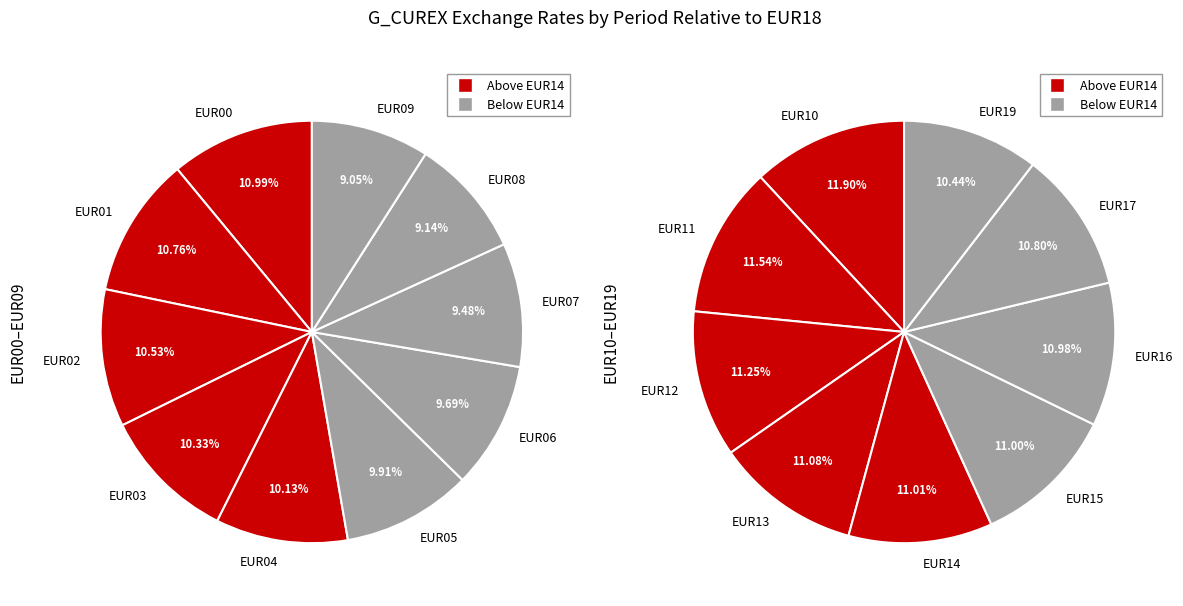

True or false: EUR10 accounts for 15% of the total.

False